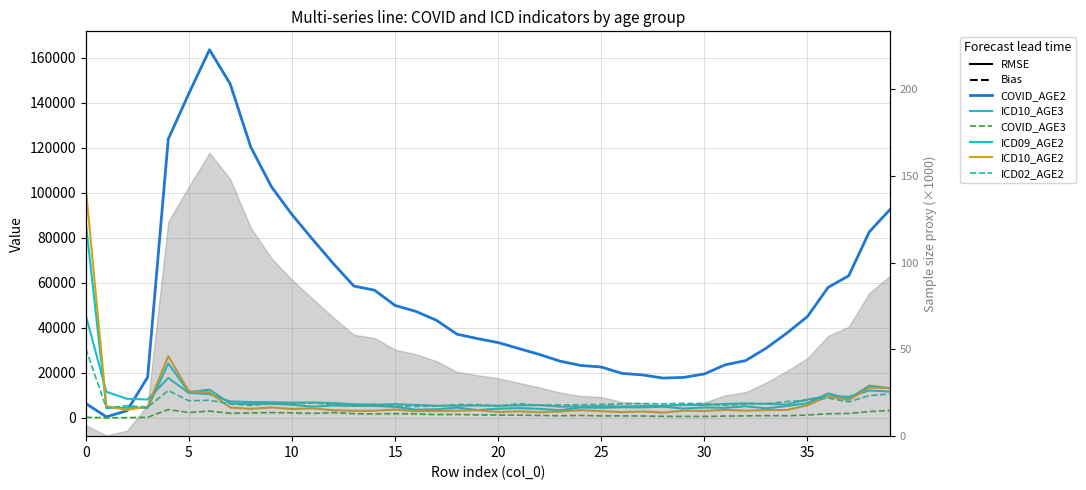

At which label is COVID_AGE3 closest to 1820?

15